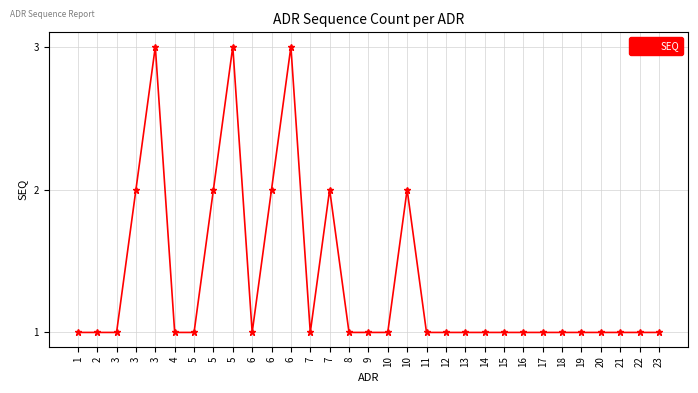

Rank the categories by value from lowest to highest.

1, 2, 3, 4, 5, 6, 7, 8, 9, 10, 11, 12, 13, 14, 15, 16, 17, 18, 19, 20, 21, 22, 23, 3, 5, 6, 7, 10, 3, 5, 6